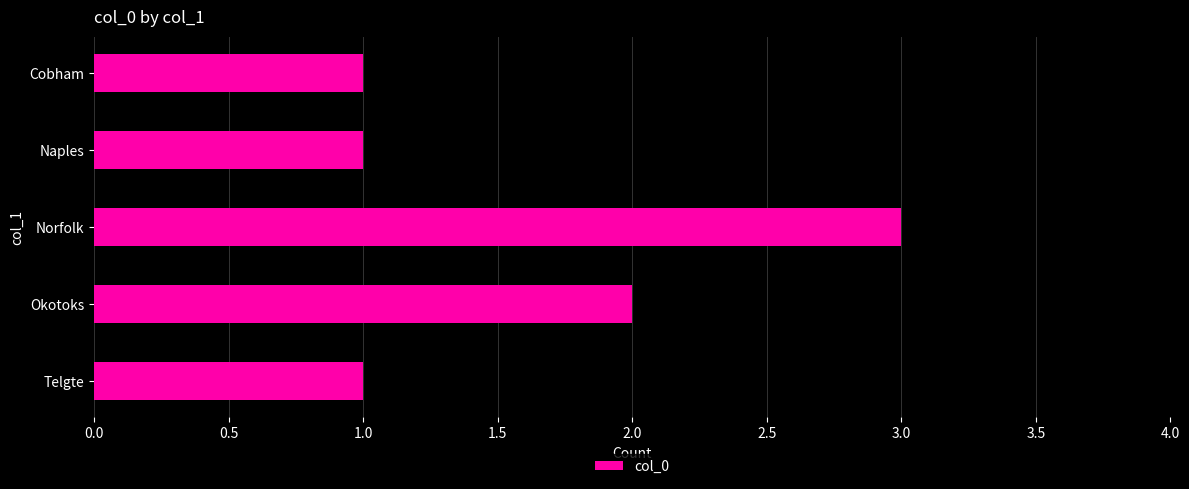

What is the sum of the values at Telgte and Norfolk?

4